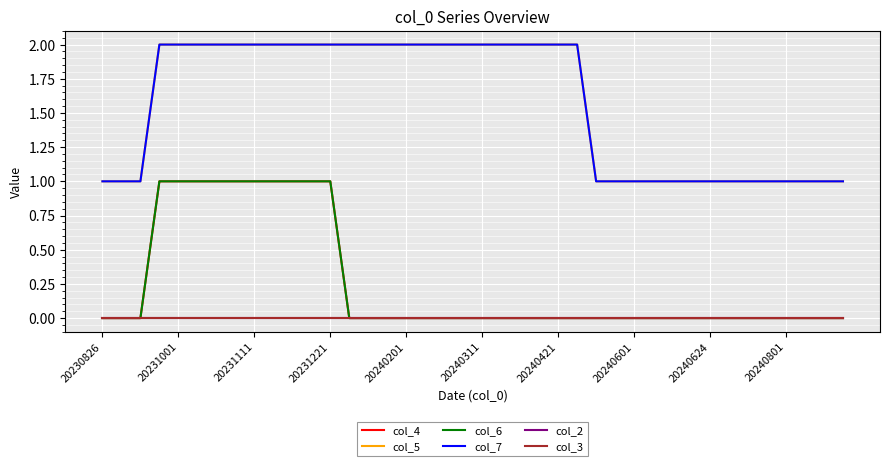

What is the difference between the maximum and minimum values in the col_4 series?

1